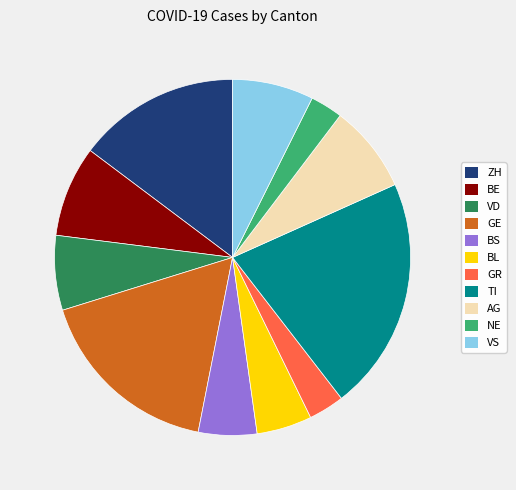

Which has a higher value, BL or VD?

VD